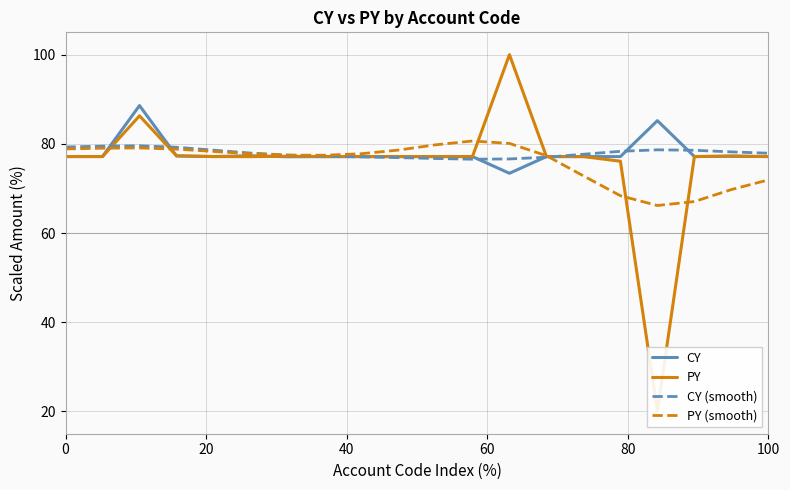

What is the sum of all CY values?

1558.9